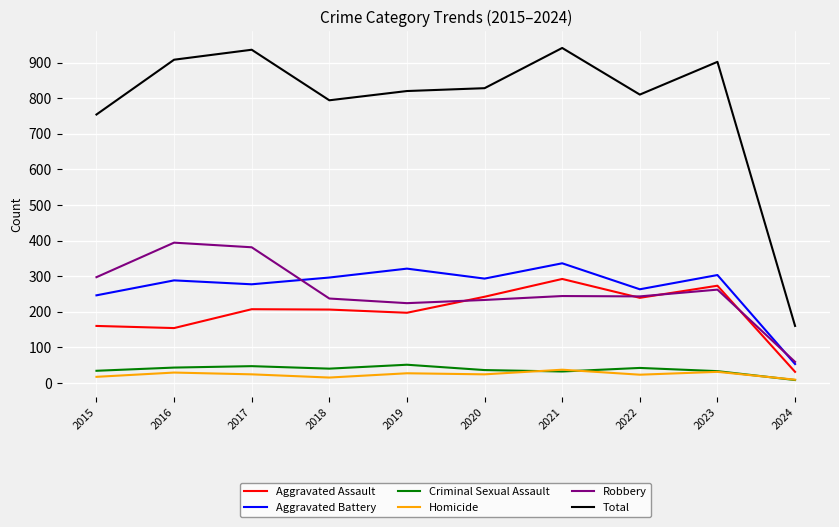

What is the sum of all Aggravated Battery values?

2676